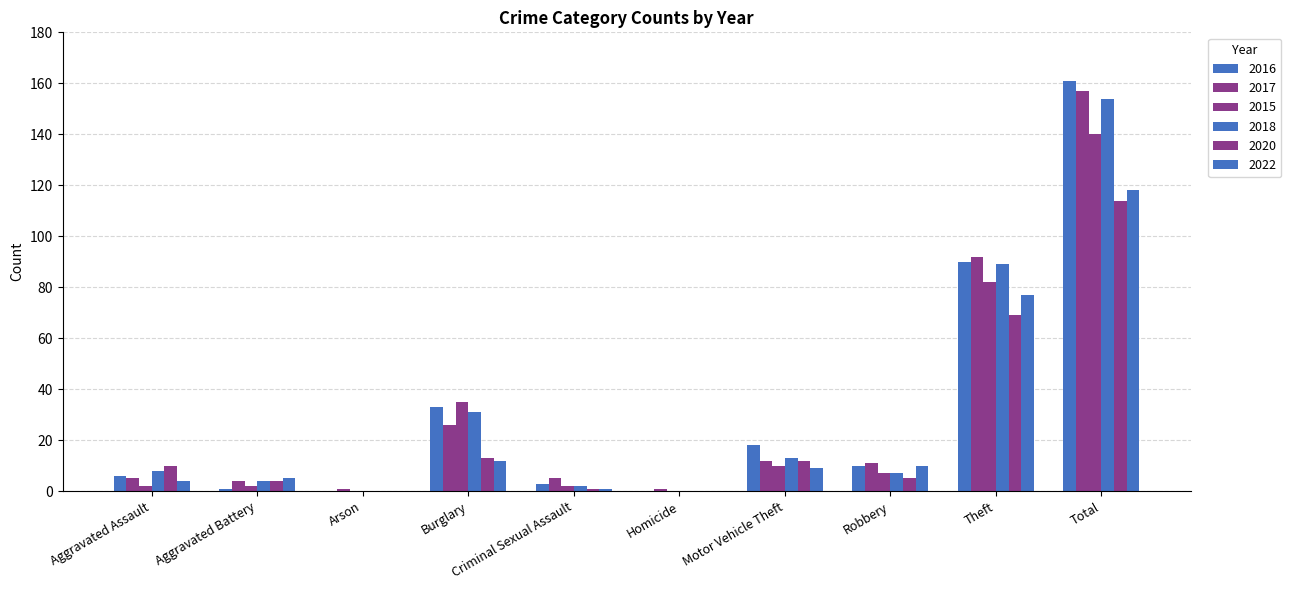

Rank the series by their maximum value, from lowest to highest.

2020, 2022, 2015, 2018, 2017, 2016